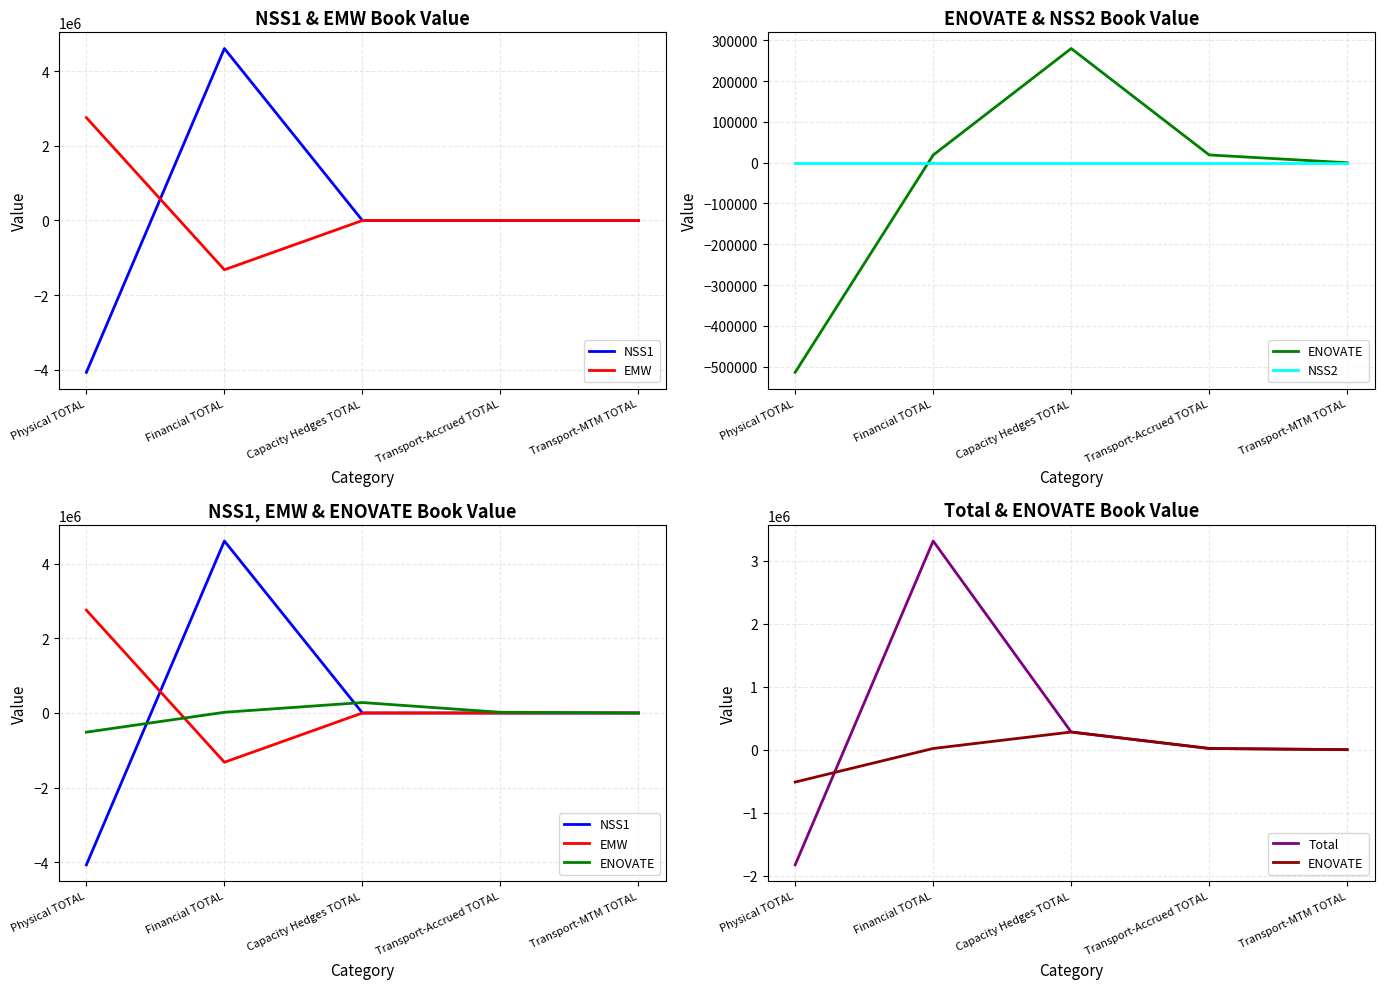

The value of EMW at Transport-Accrued TOTAL is -1610362.6. True or false?

False